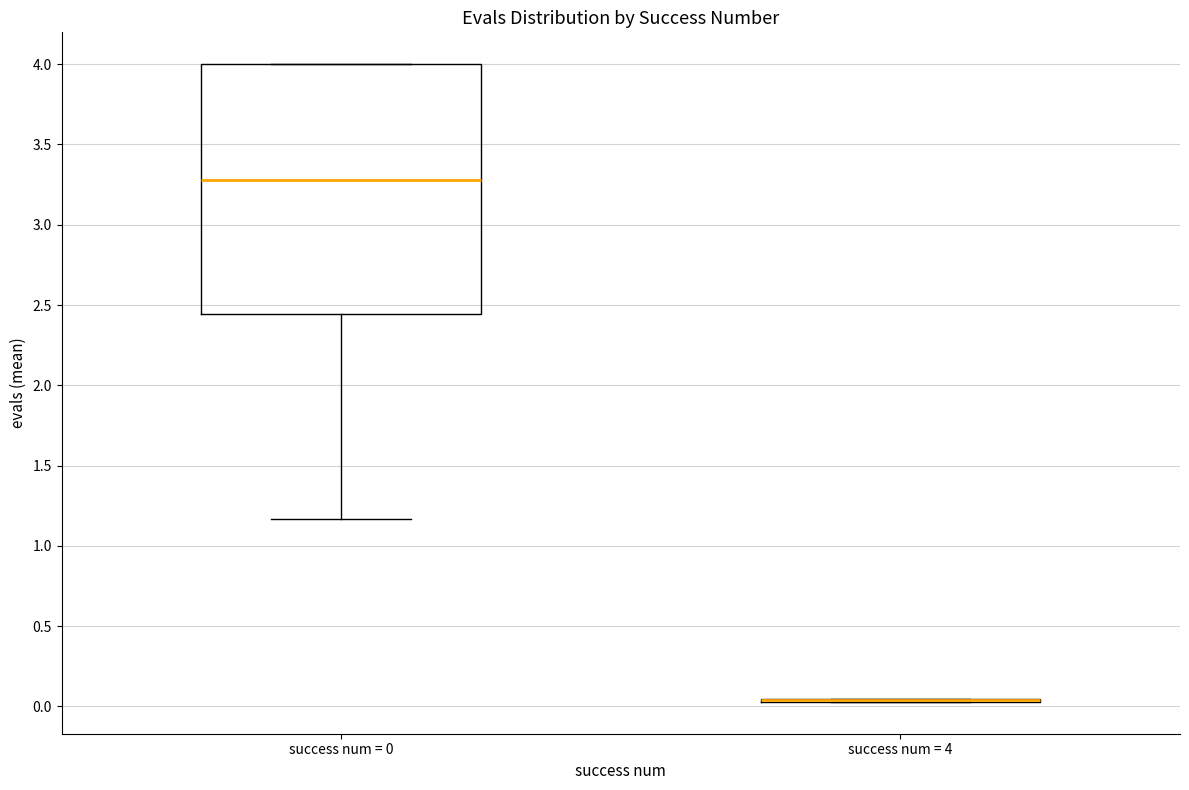

Reading left to right, transcribe this box plot: for each box, give where its median line is, the range the box spans, and where its two whiskers end, as read against the y-axis. The values are not printed on the chart, so give them approximately, as read against the axis.

success num = 0: median 3.30, box 2.45 to 4.00, whiskers 1.15 to 4.00
success num = 4: box collapsed to a line at 0.05, whiskers 0.05 to 0.05